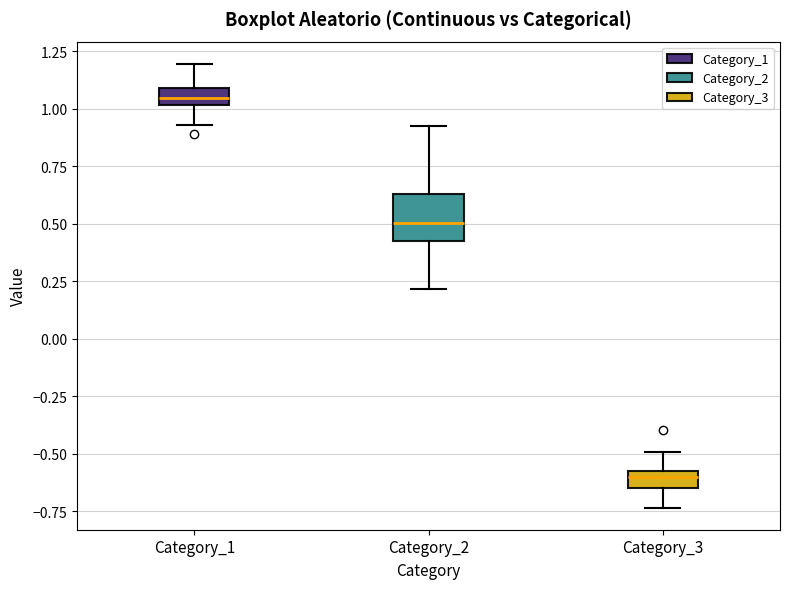

Which box is the tallest, from its lower edge to its upper edge?

Category_2